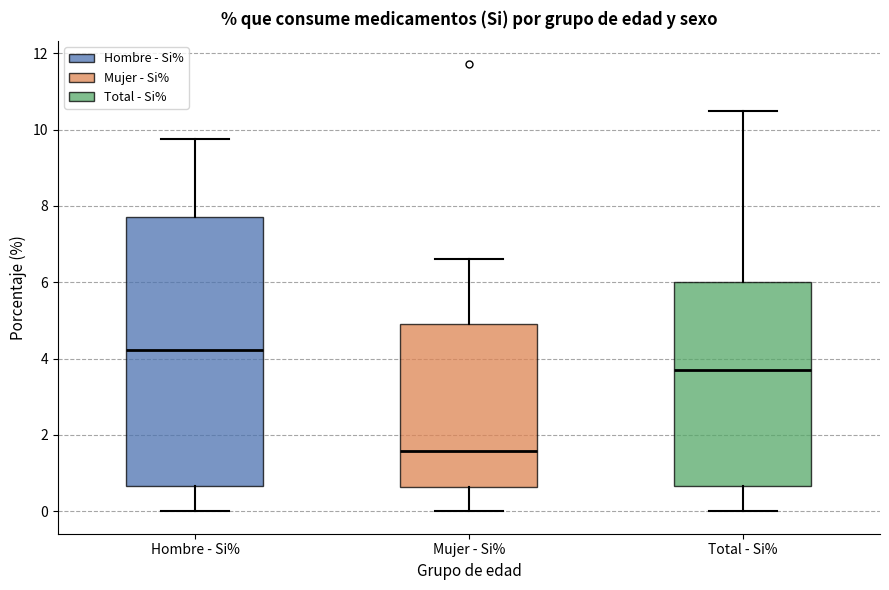

Which box's median line is the lowest?

Mujer - Si%